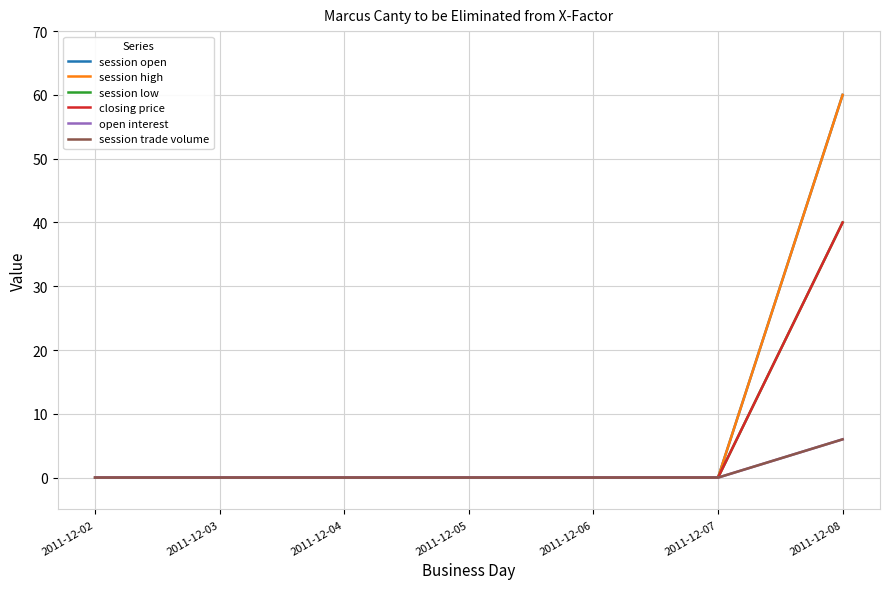

Is this an area chart (filled region under the line)?

No